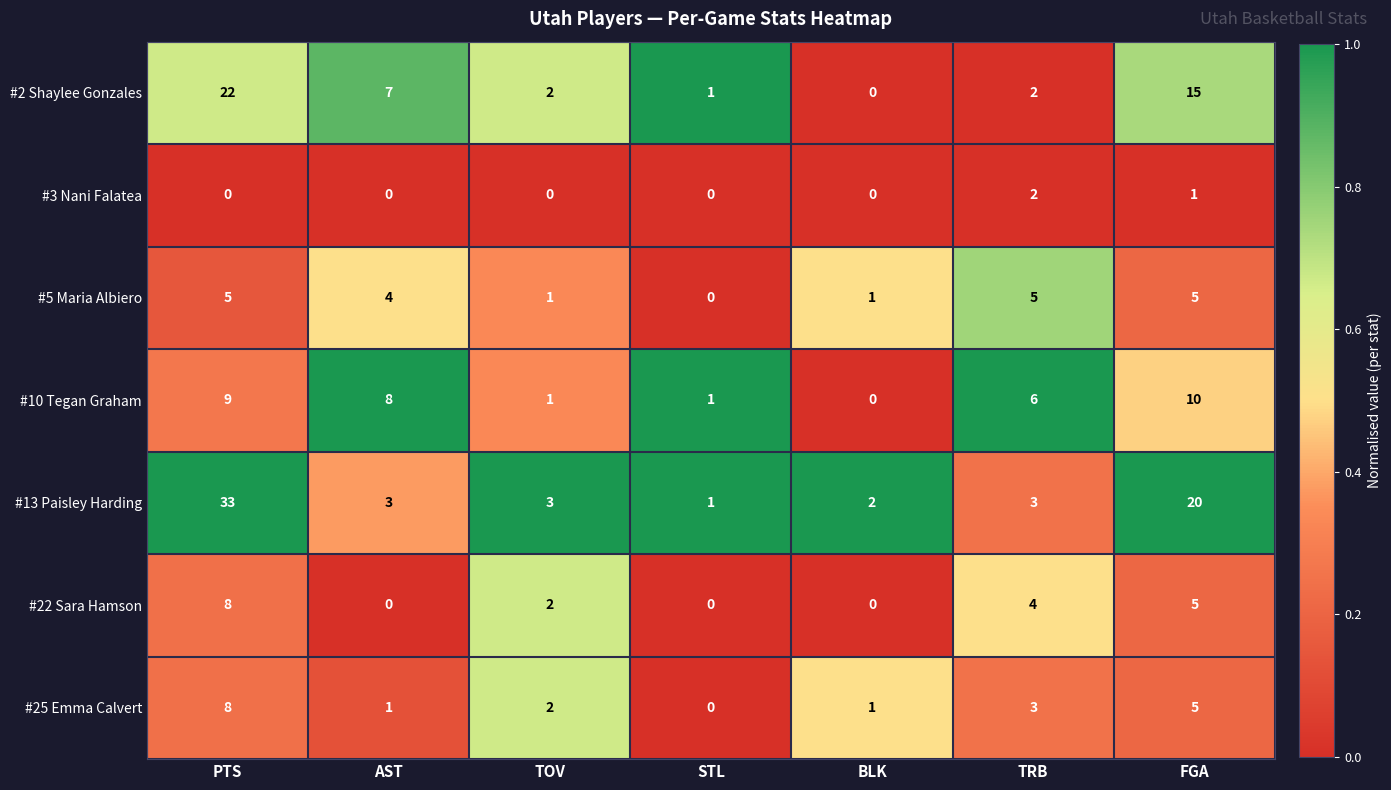

What is the average value of the #2 Shaylee Gonzales series?

7